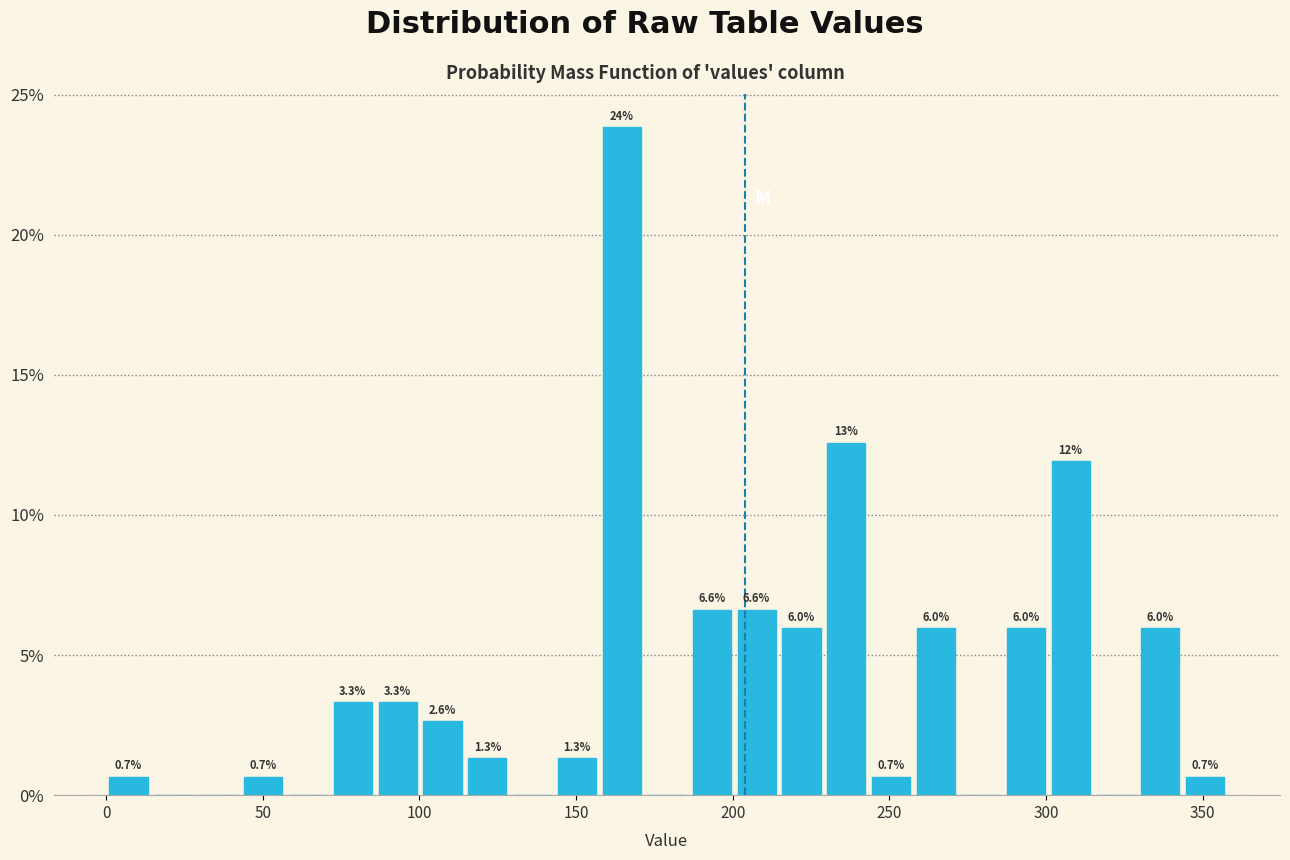

Read against the x-axis, roughly where is the centre of the tallest bar?

165